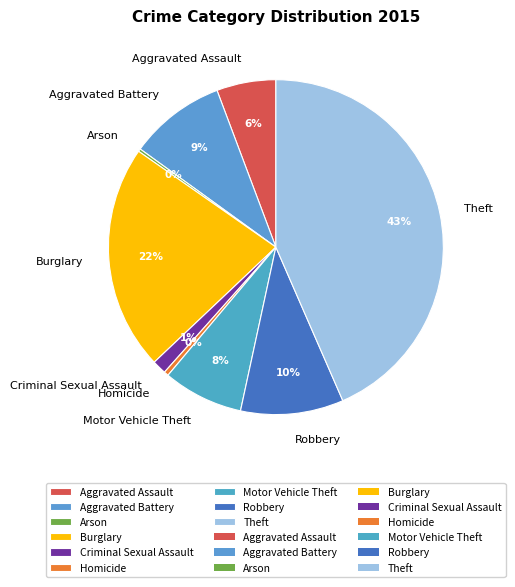

Is it true that Homicide is 0% of the pie?

True